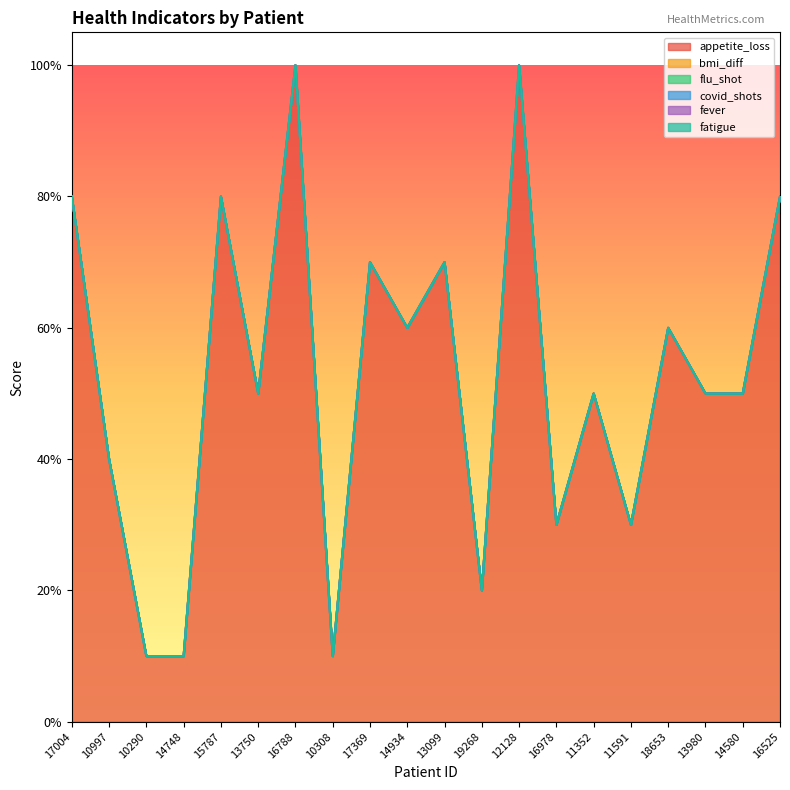

What is the label of the 12th point from the left?

19268